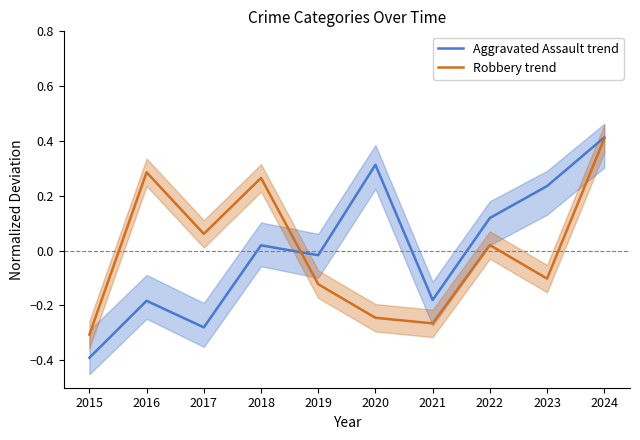

How many lines are shown in the chart?

2